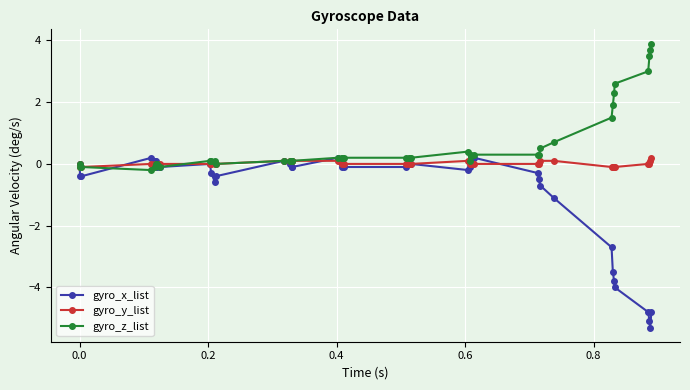

True or false: gyro_x_list and gyro_z_list cross at least once.

True